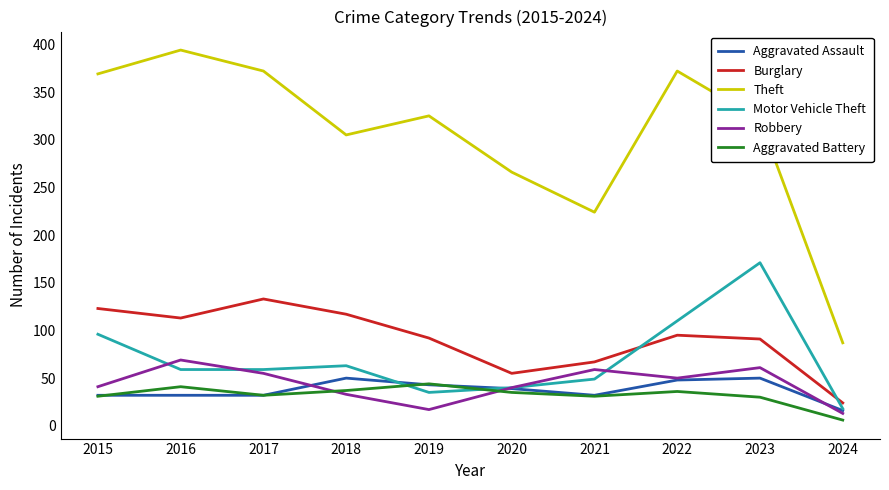

True or false: Aggravated Assault has a value of 51 at 2016.

False